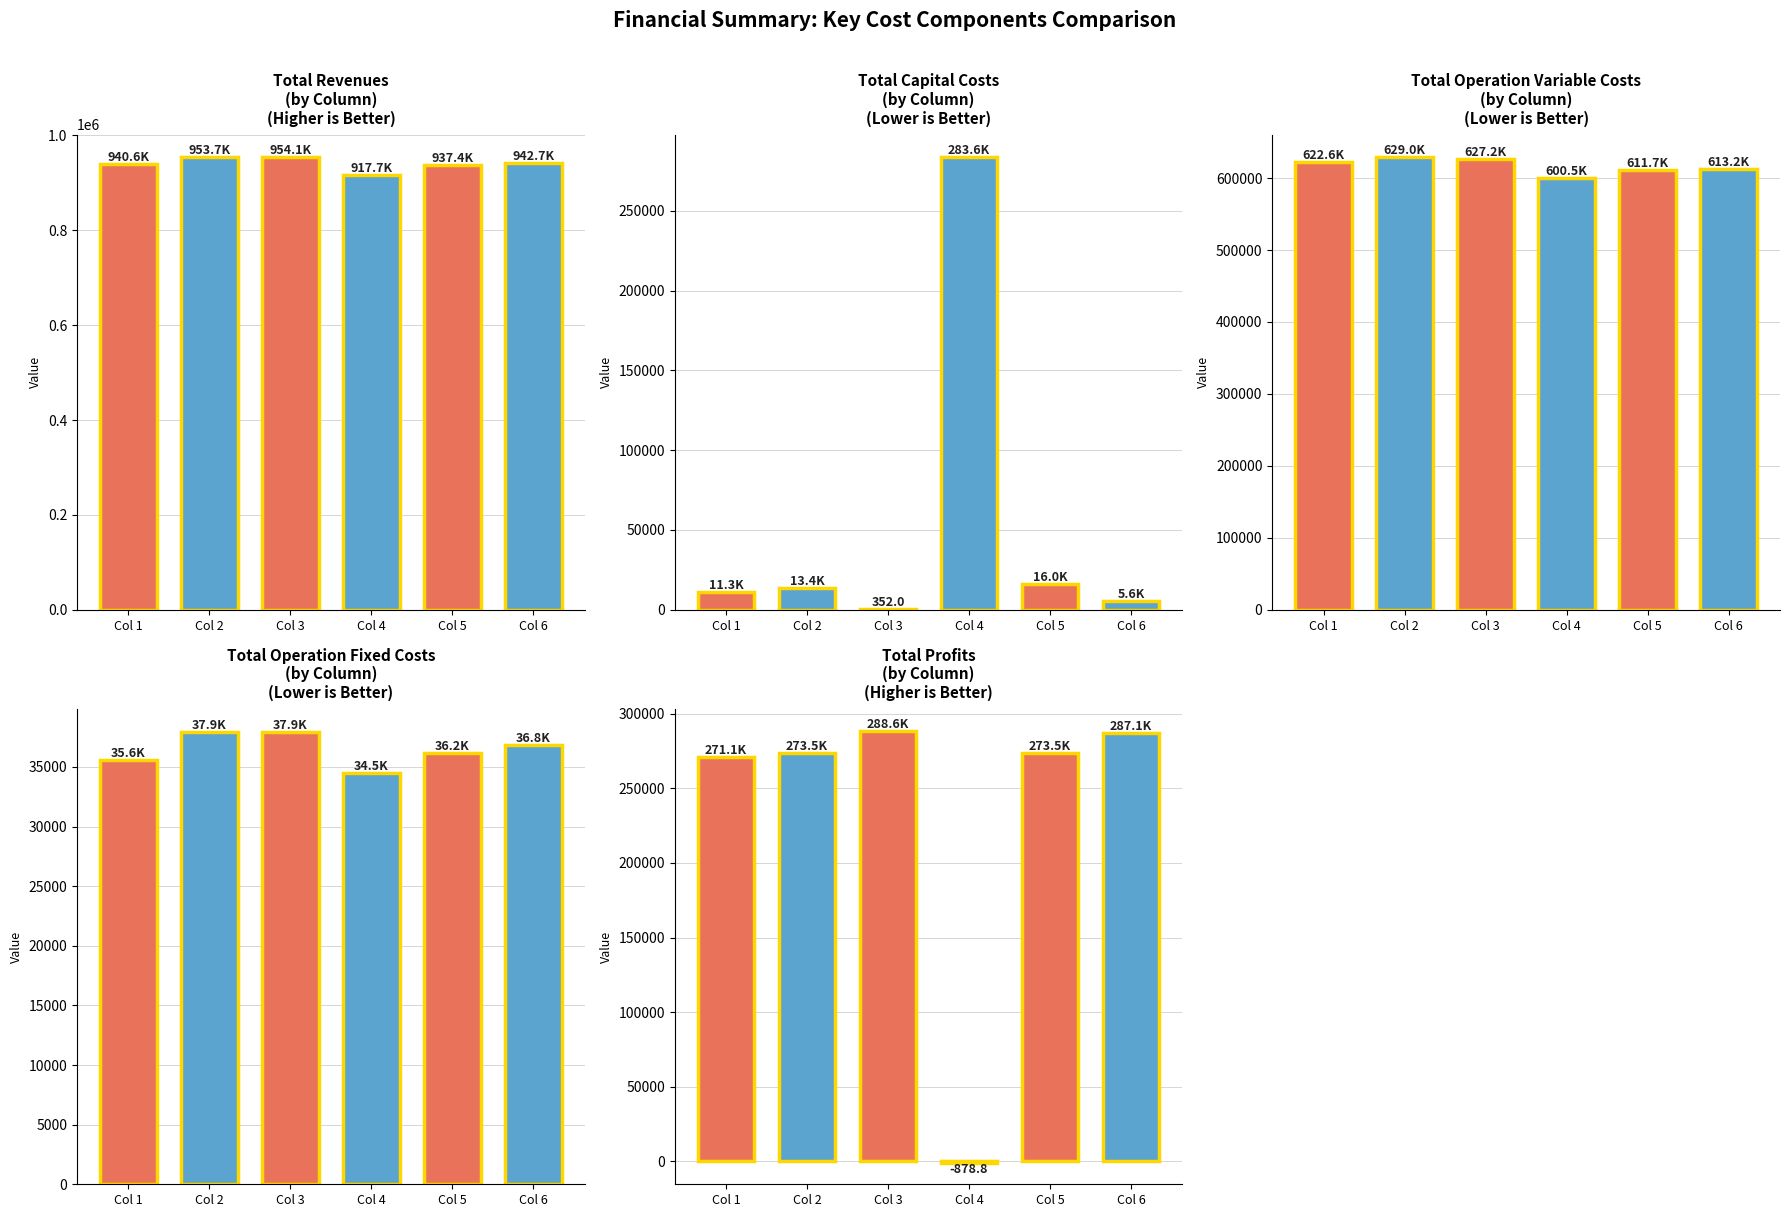

What is the value of the Total Operation Fixed Costs bar at the 1st from the left?

35573.2